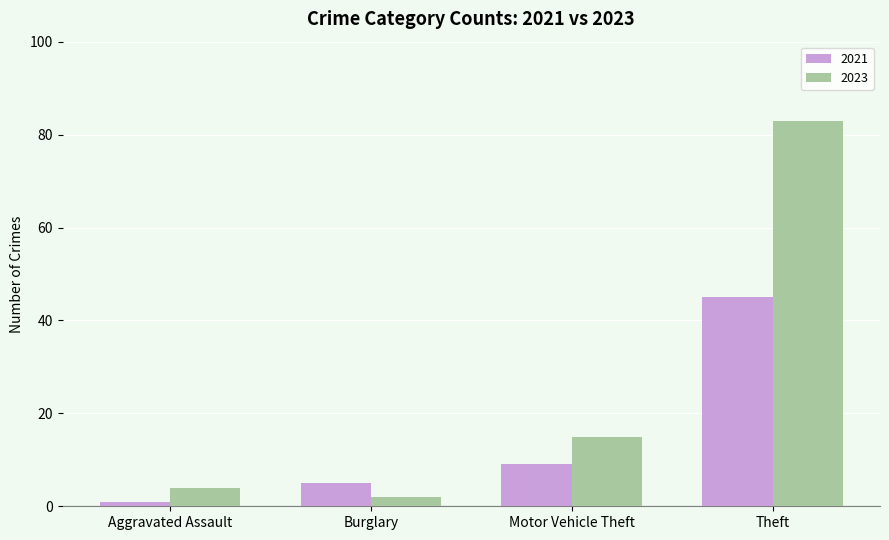

Which label corresponds to the smallest value in the chart?

Aggravated Assault